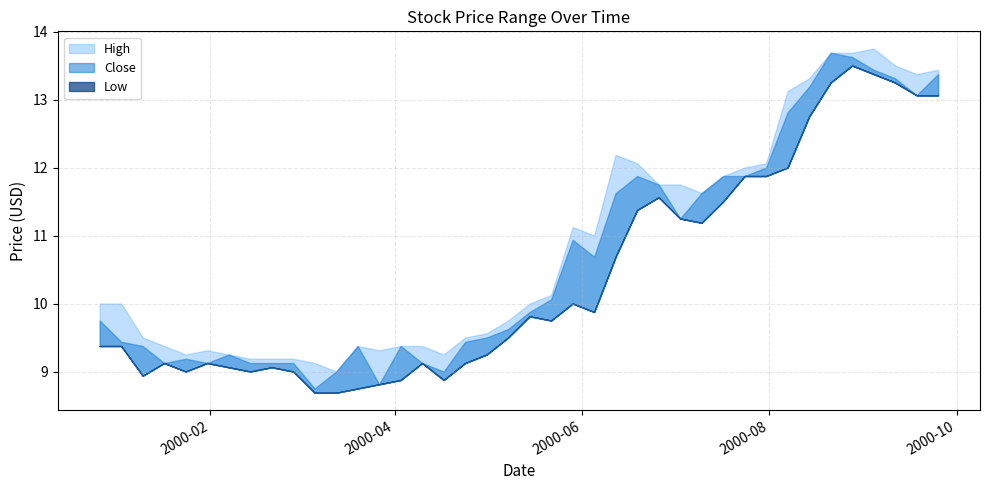

True or false: Low and High intersect in this chart.

False